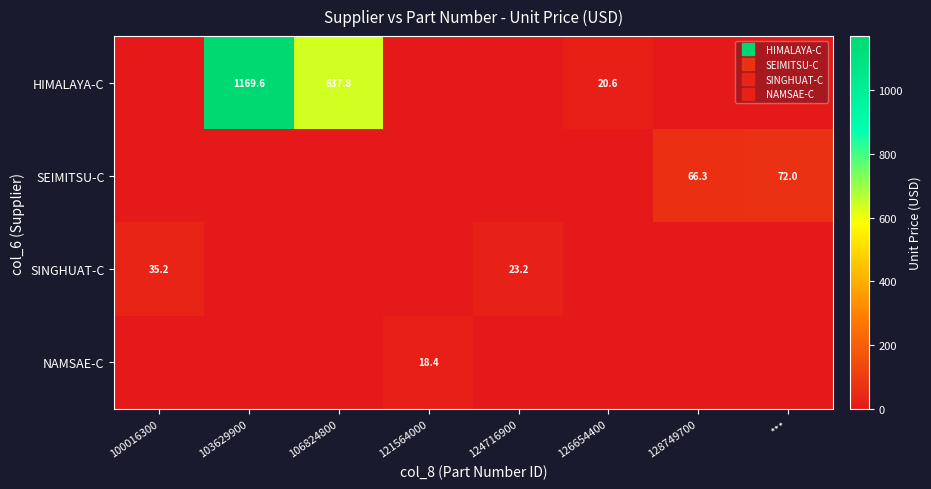

At which label does SINGHUAT-C reach its peak?

100016300